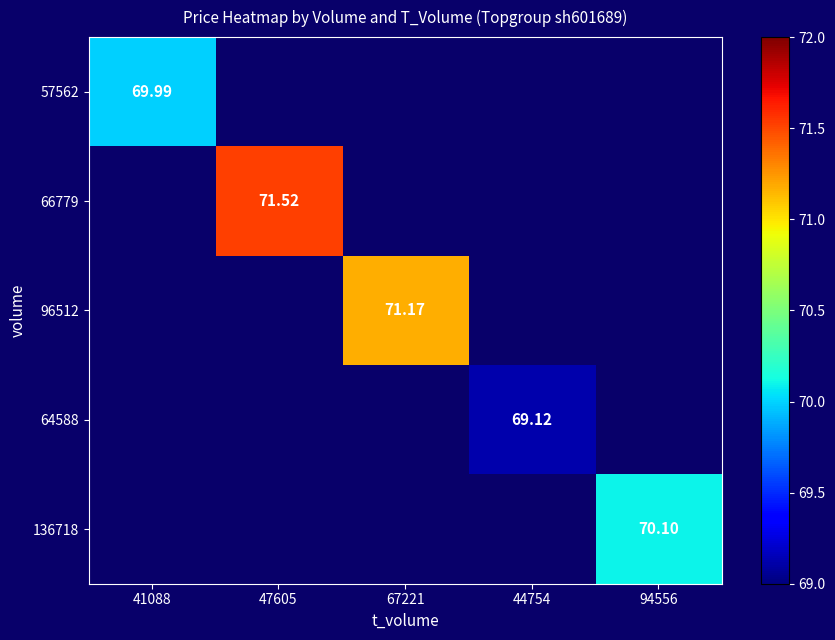

Which label corresponds to the smallest value in the chart?

47605